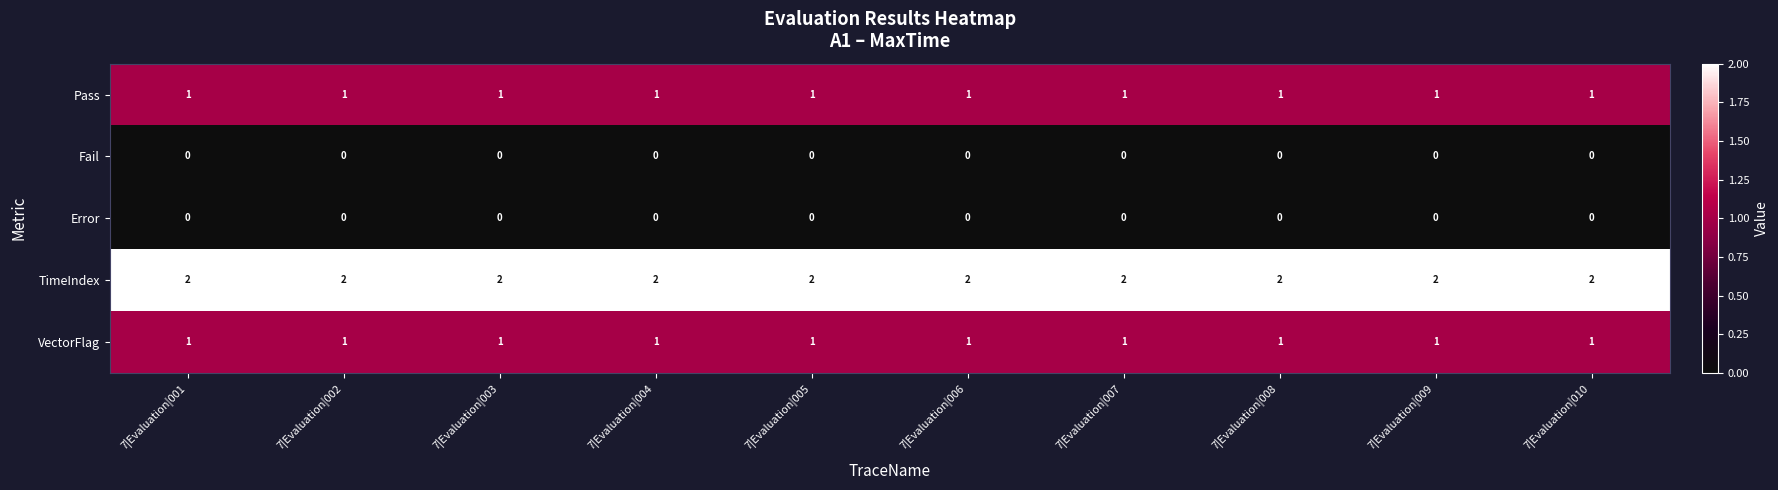

At how many categories does at least one series exceed 0?

10